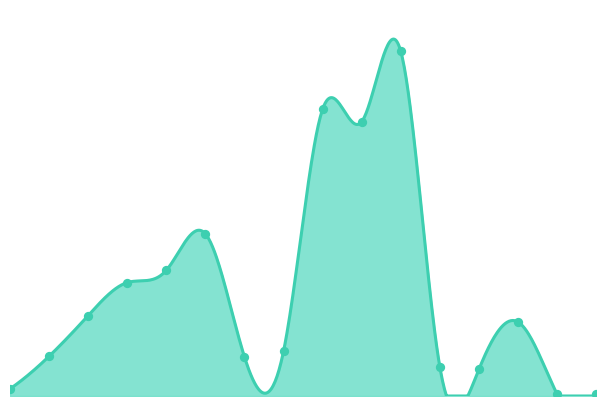

Which has a higher value, 10 or 12?

10